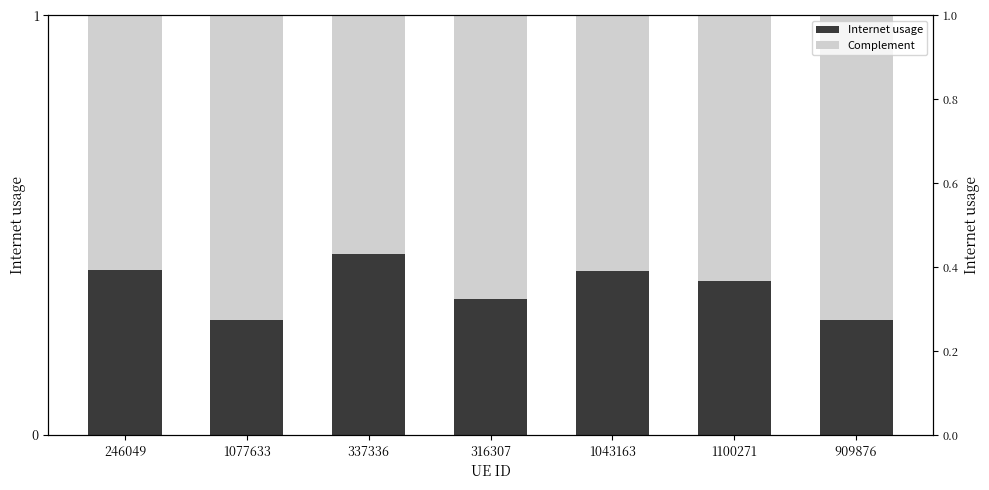

What is the sum of all Complement values?

4.5